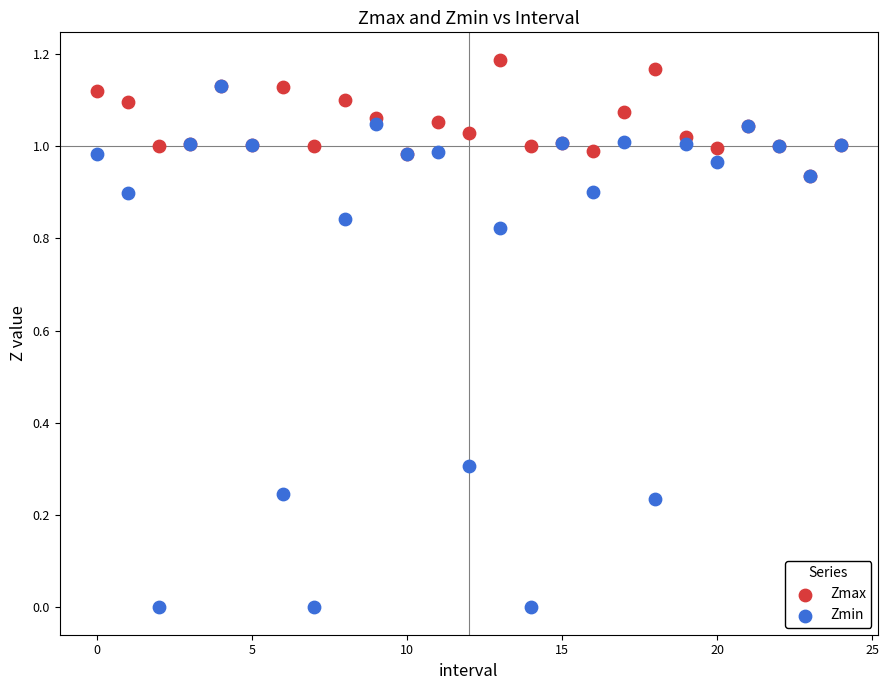

What are all the series names shown in the legend?

Zmax, Zmin